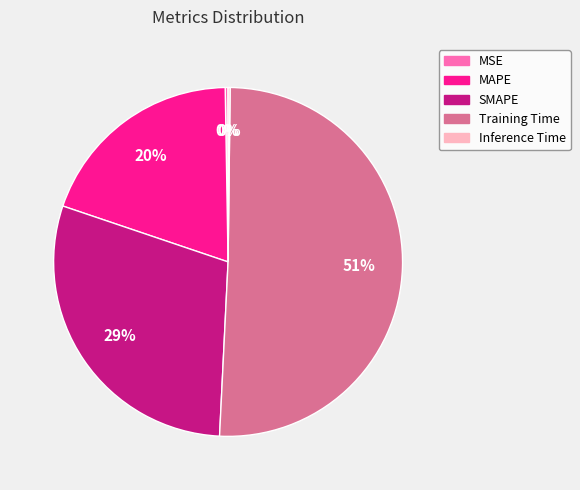

Combined, do MAPE and Training Time account for over 50%?

Yes